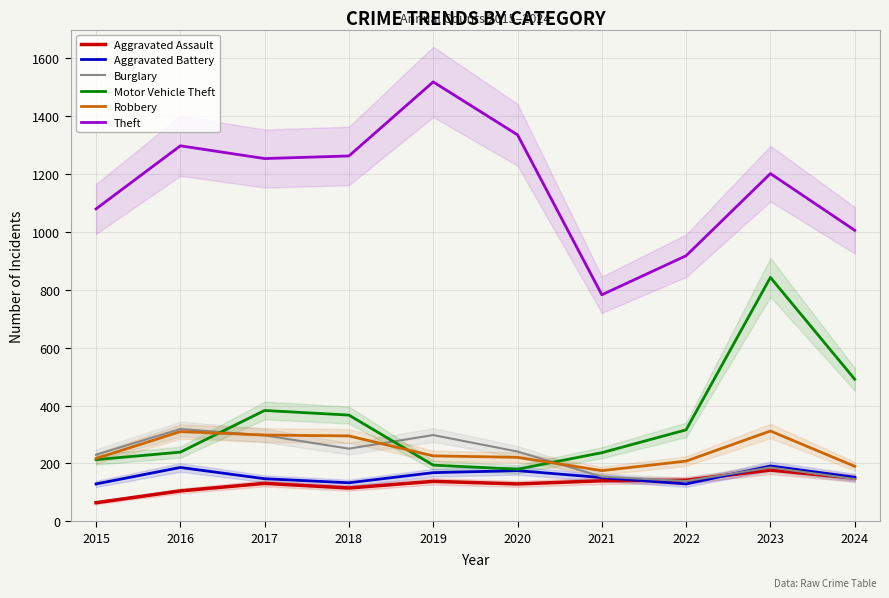

The value of Burglary at 2015 is 230. True or false?

True